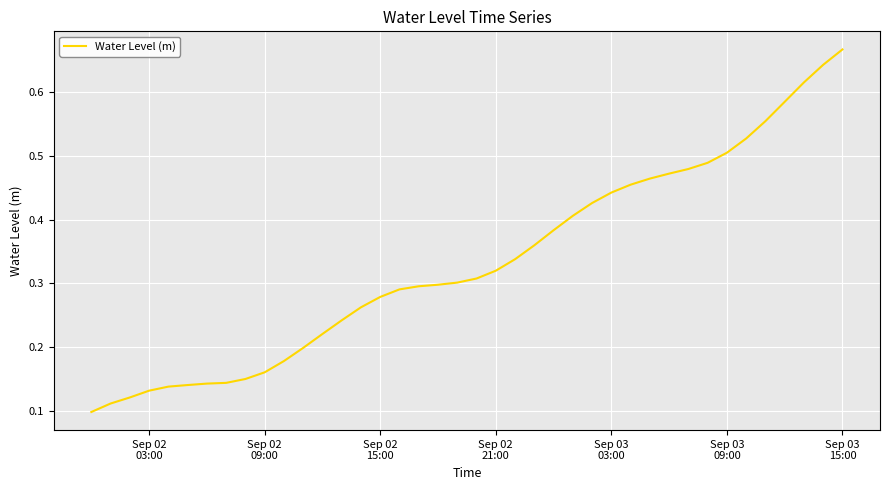

What is the value of the 18th point from the left?

0.3